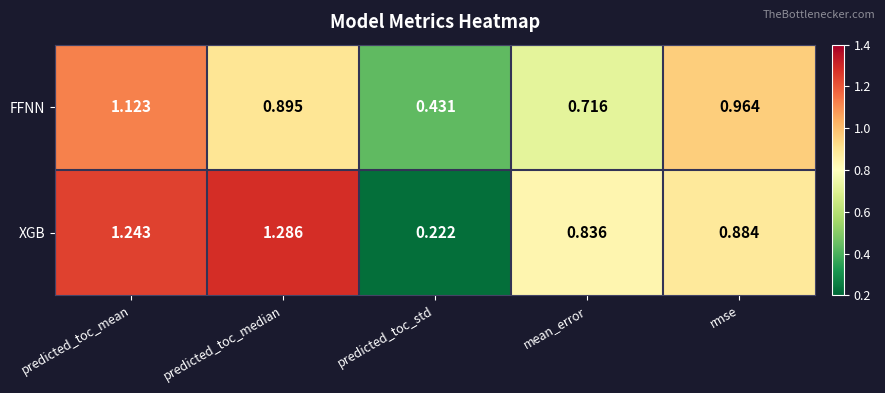

Is the value of XGB at predicted_toc_std greater than the value of FFNN at rmse?

No